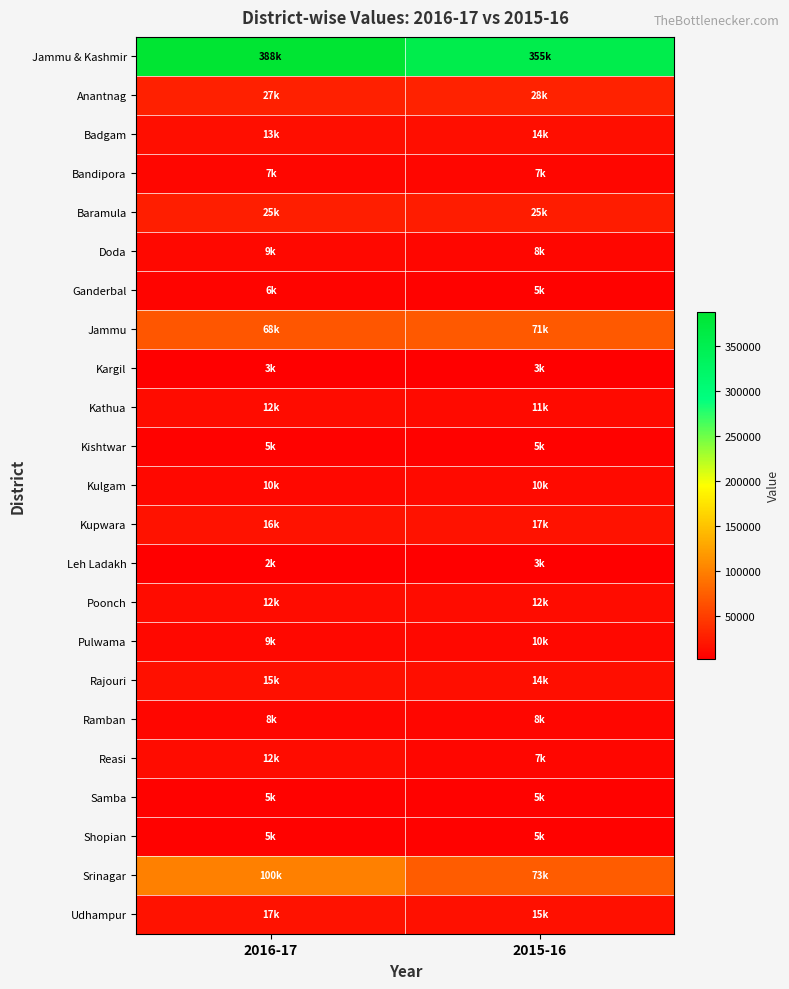

What is the total value across all series at 2016-17?

775570